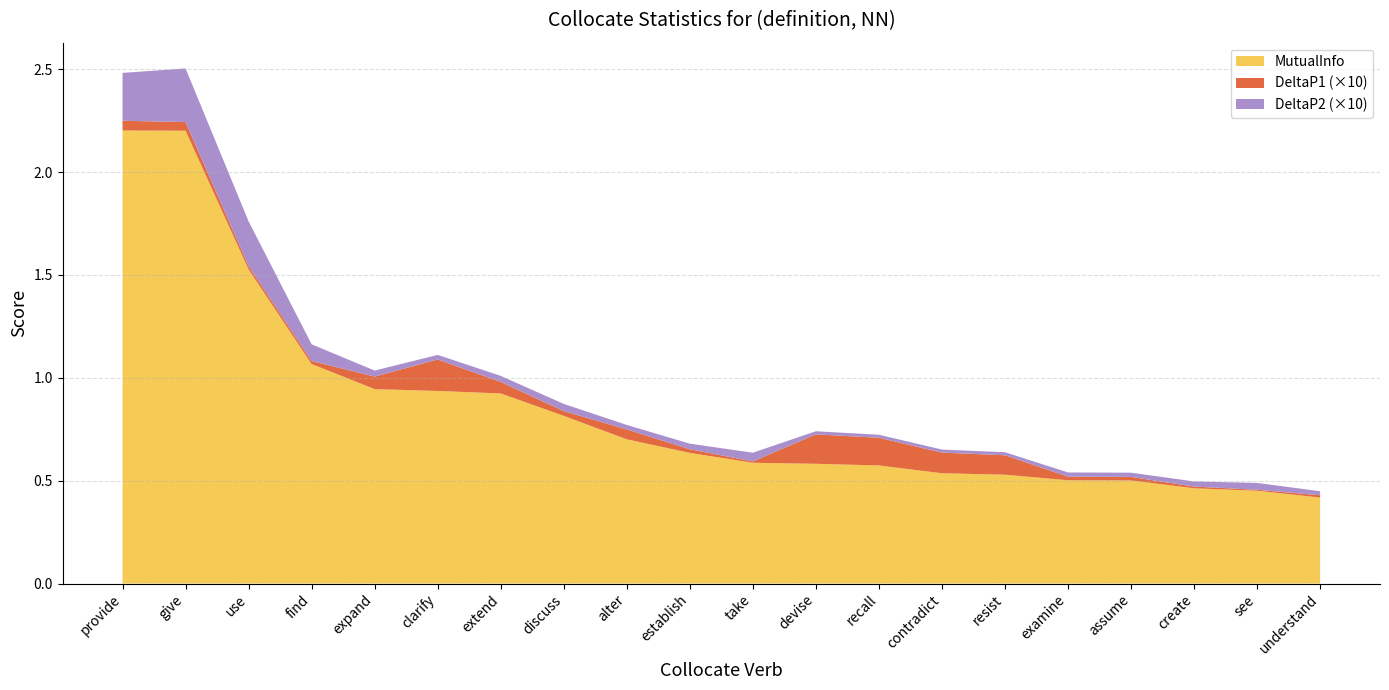

What is the maximum value for MutualInfo?

2.2